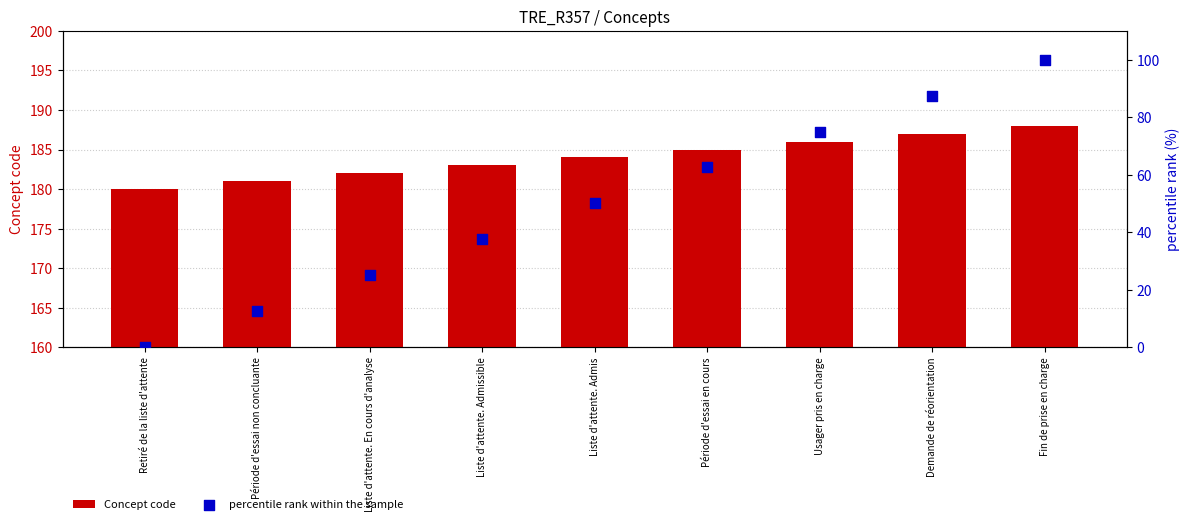

Which series contains the highest Y value?

Concept code